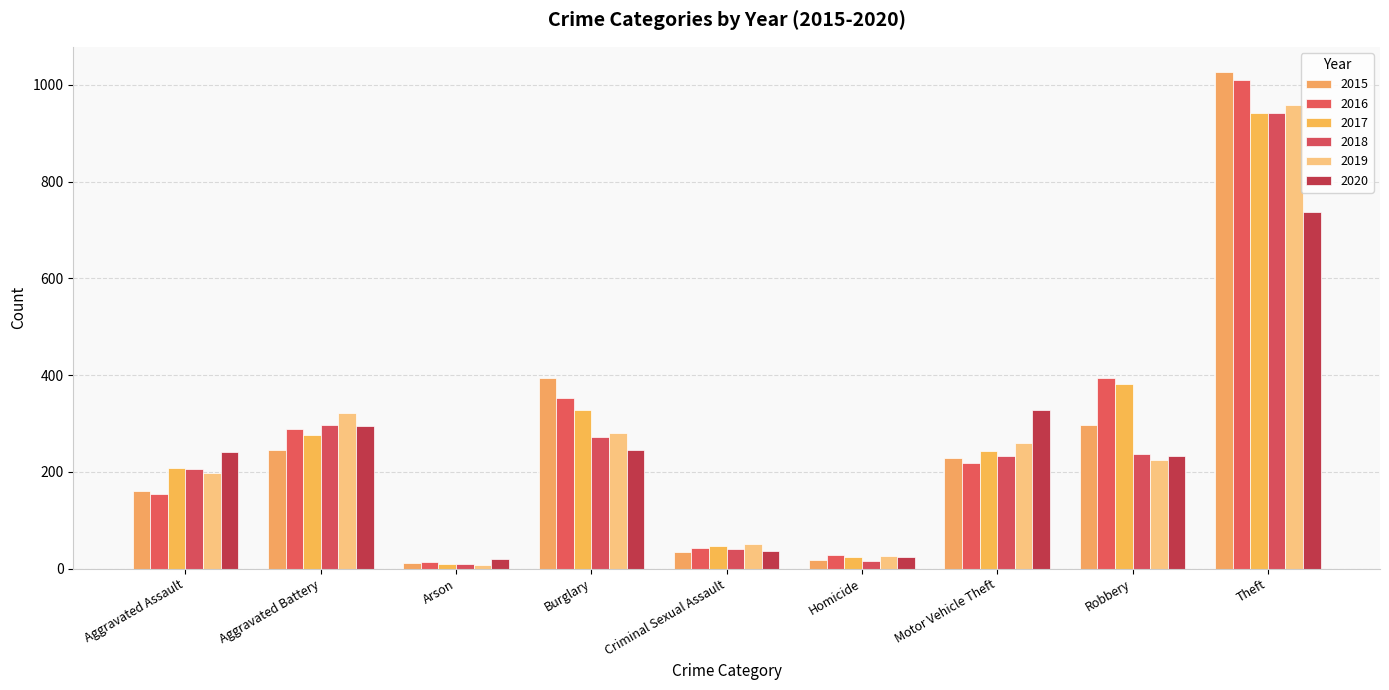

How many bars are there in total?

54